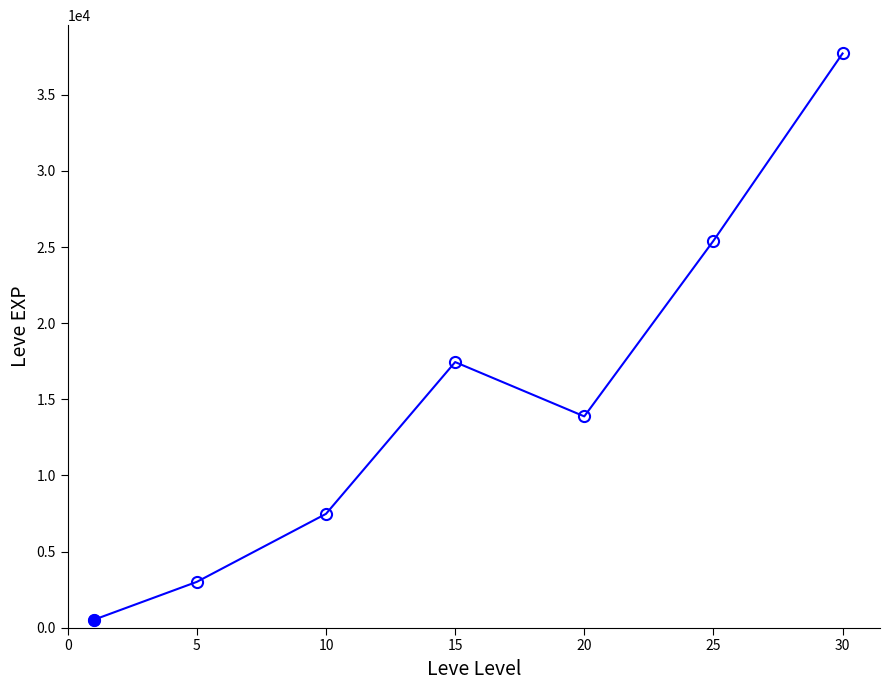

How many data points are less than 13876?

3